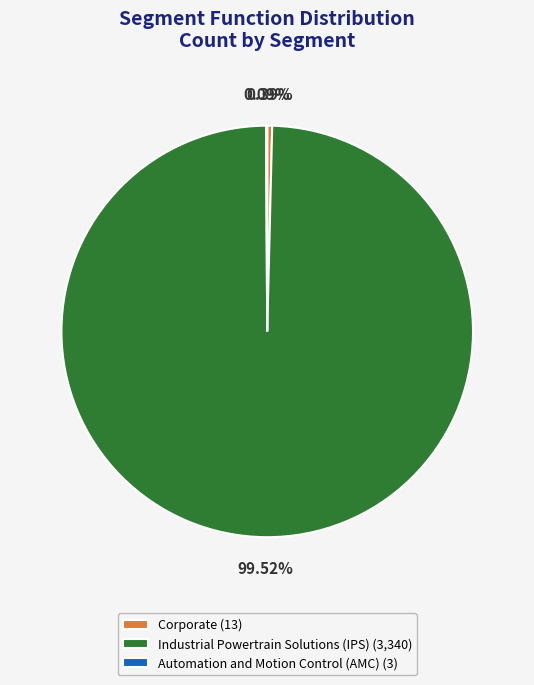

Is Industrial Powertrain Solutions (IPS) (3,340) the majority of the pie?

Yes